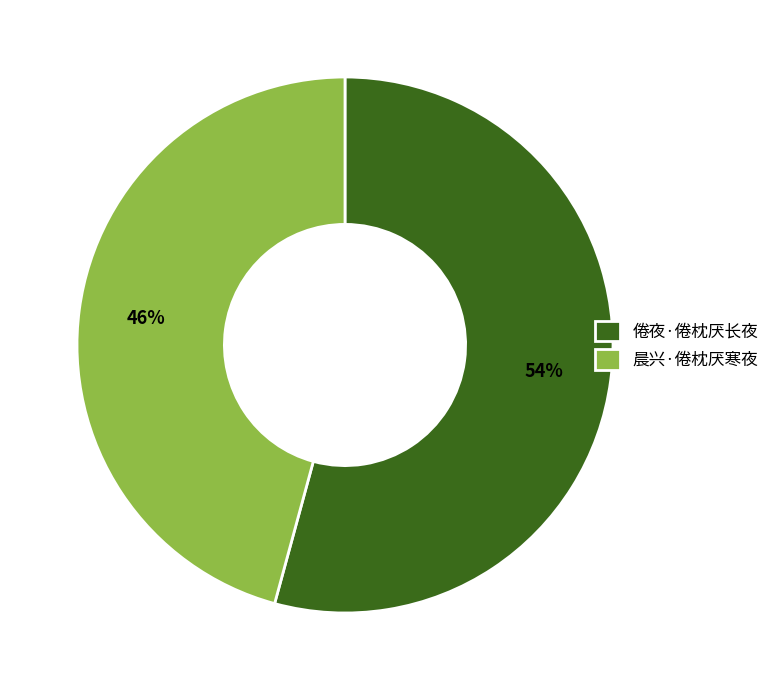

Which slice is the largest?

倦夜·倦枕厌长夜